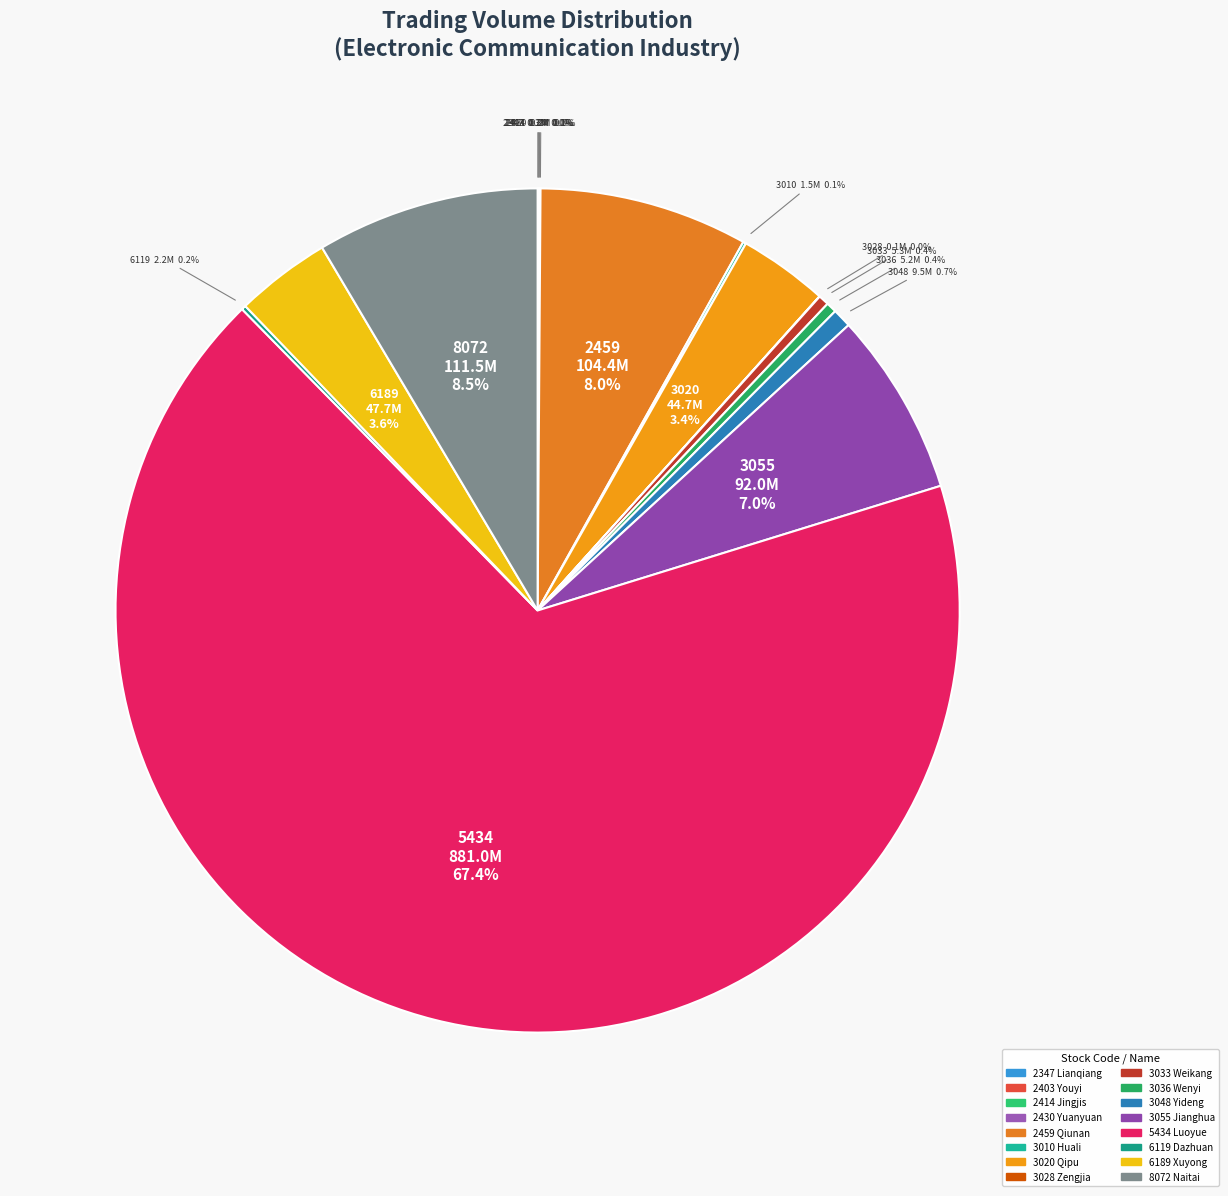

Does 5434 represent more than half of the total?

Yes